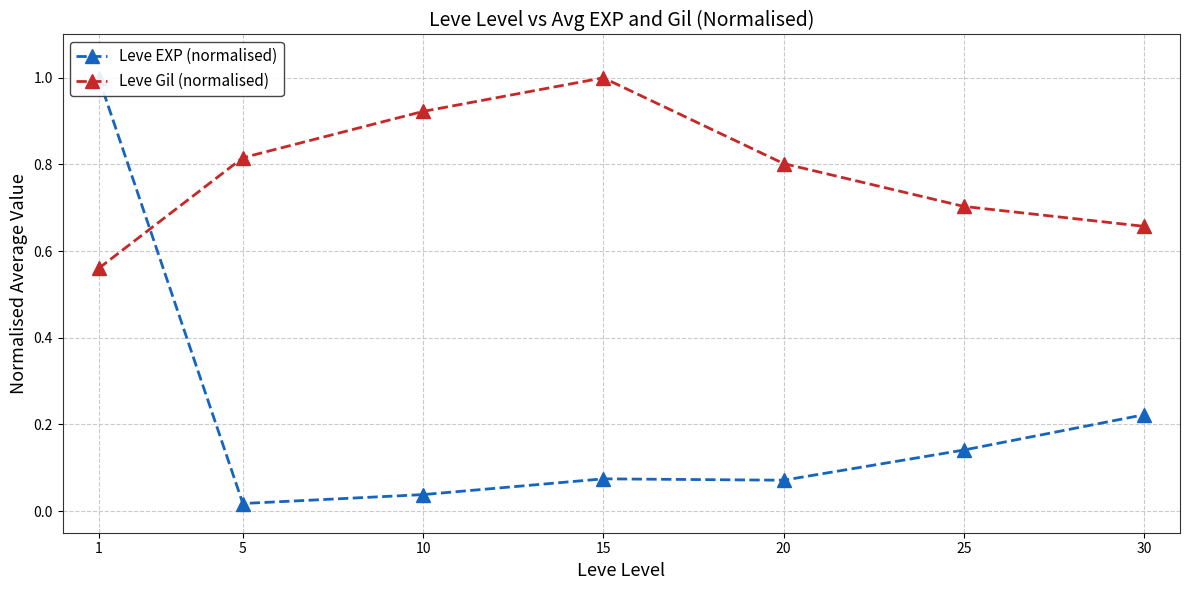

At which category does the chart reach its peak across all series?

1